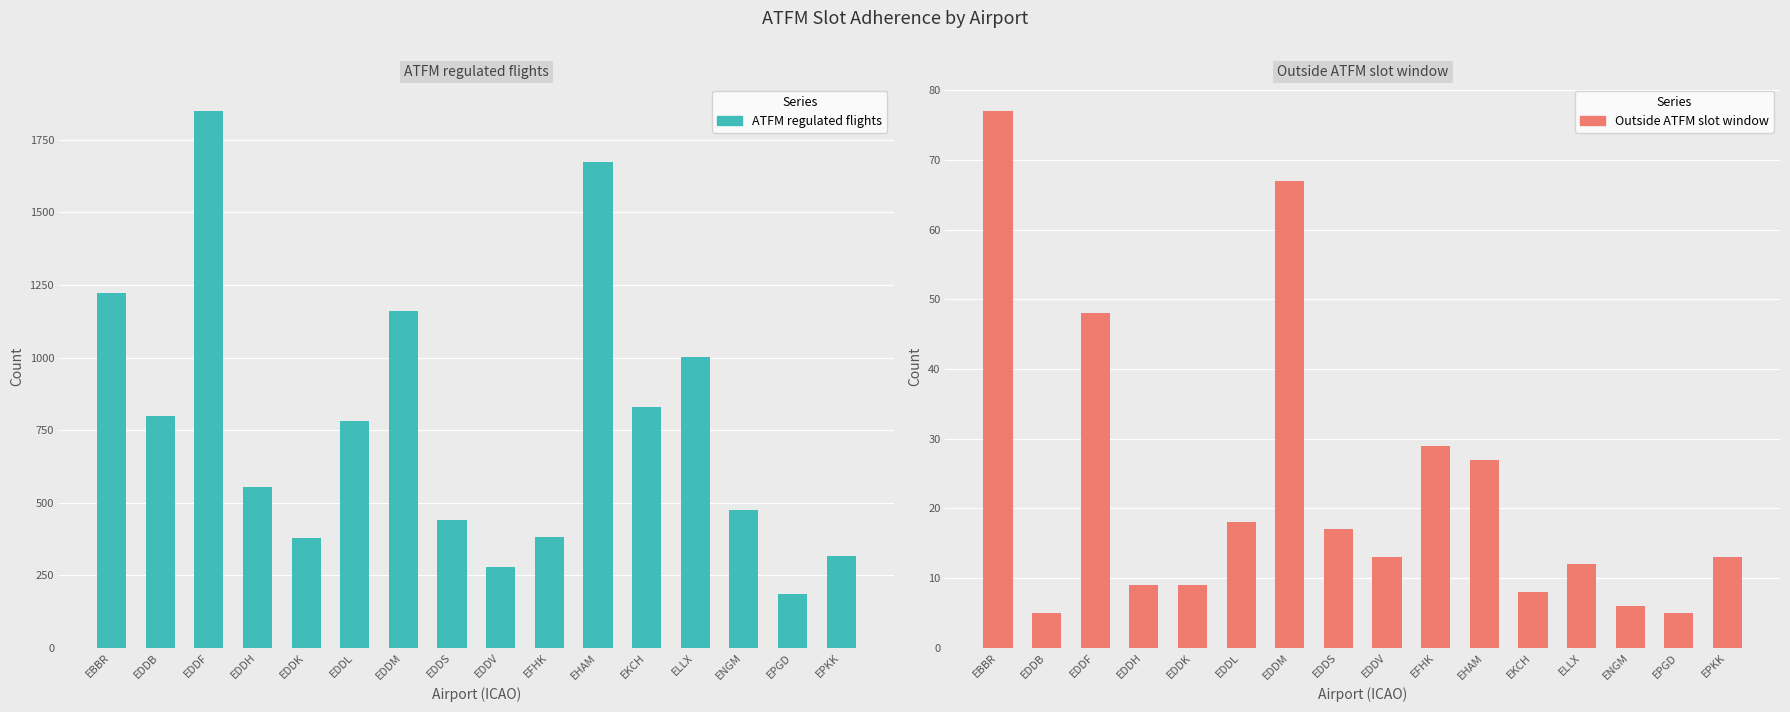

What is the value of the ATFM regulated flights bar at the 9th from the left?

277